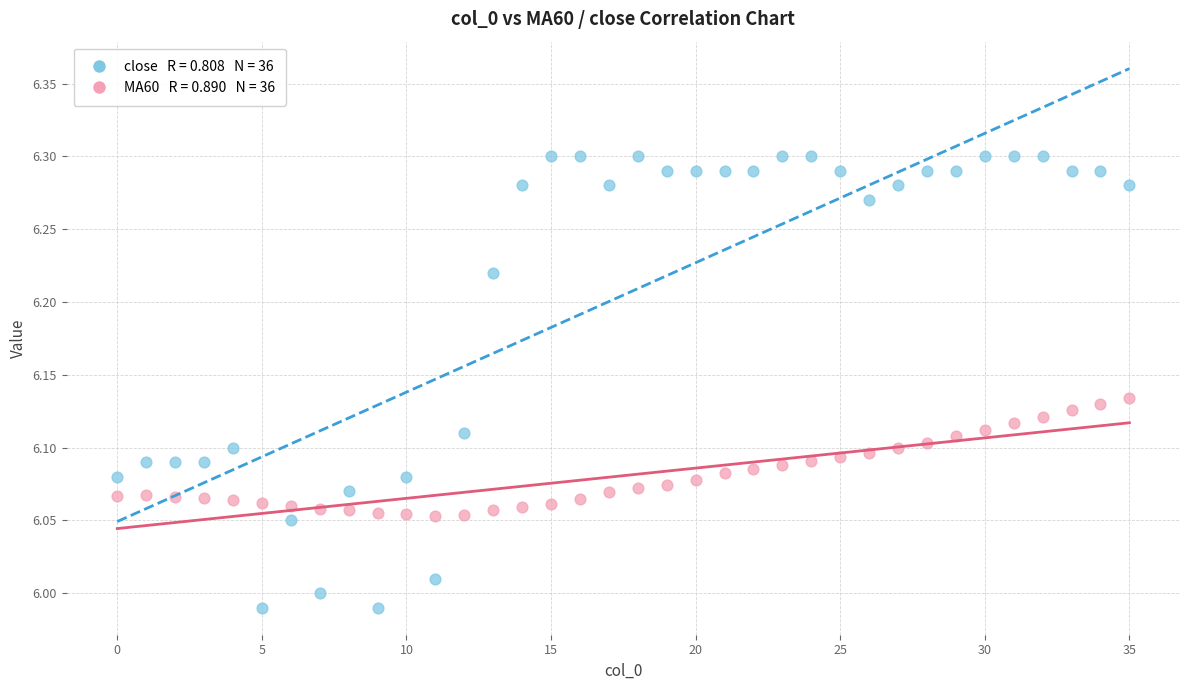

Across all data points, what is the range of Y values (max minus min)?

0.3